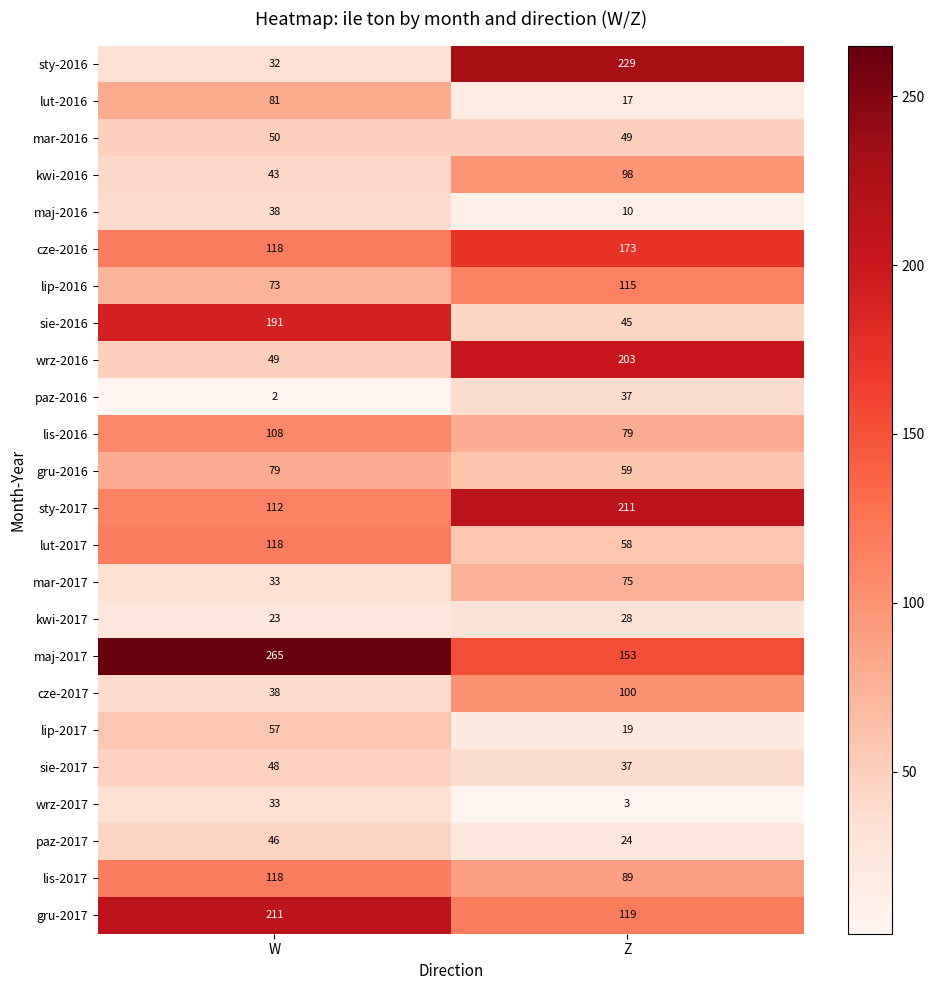

What is the difference between the maximum and minimum values in the paz-2017 series?

22